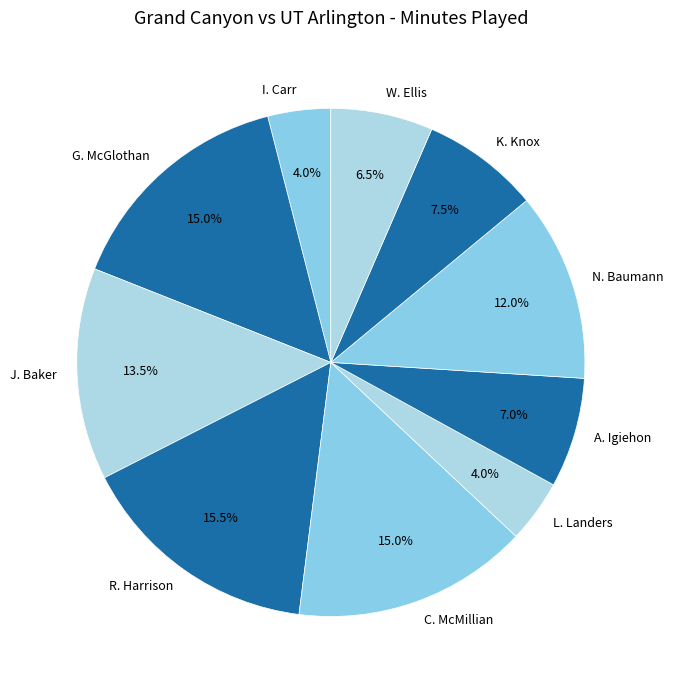

Is there any slice that represents more than half of the pie?

No